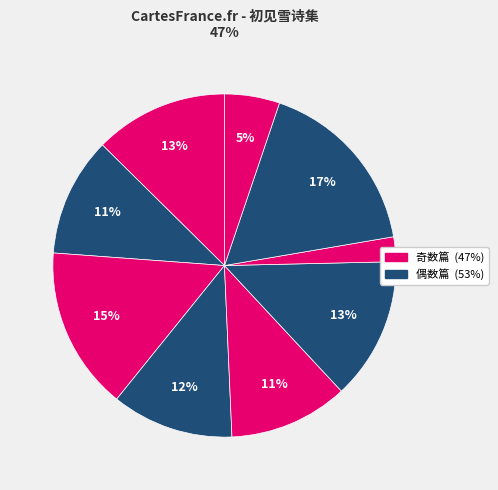

Count the number of slices in the pie.

9